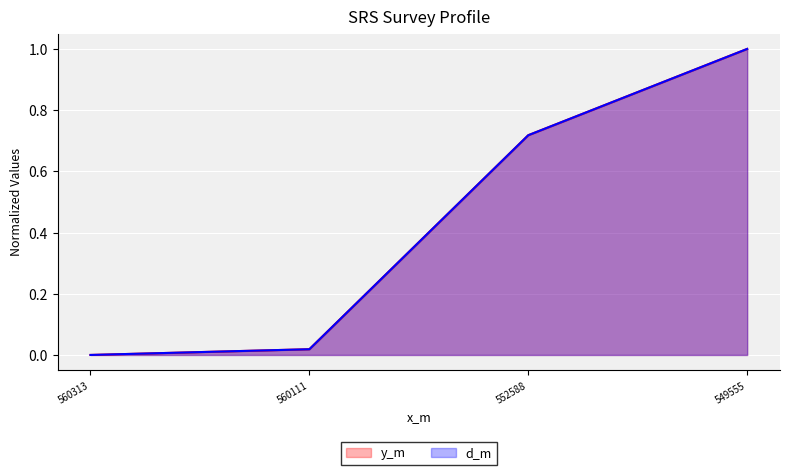

Reading left to right, list all the values displayed in this chart.

y_m: 0.0	0.0	0.7	1.0
d_m: 0.0	0.0	0.7	1.0